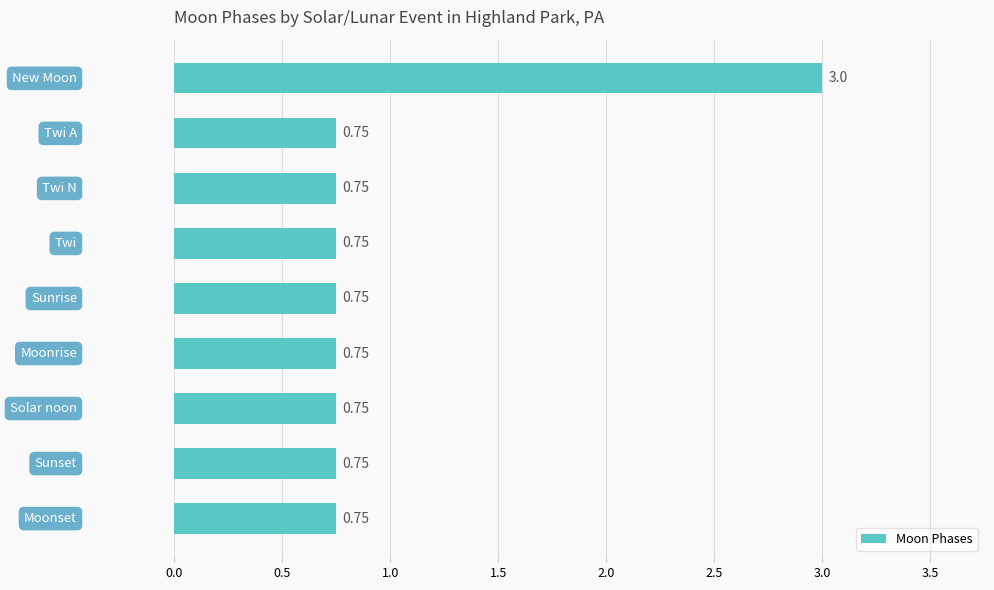

Are the bars horizontal?

Yes